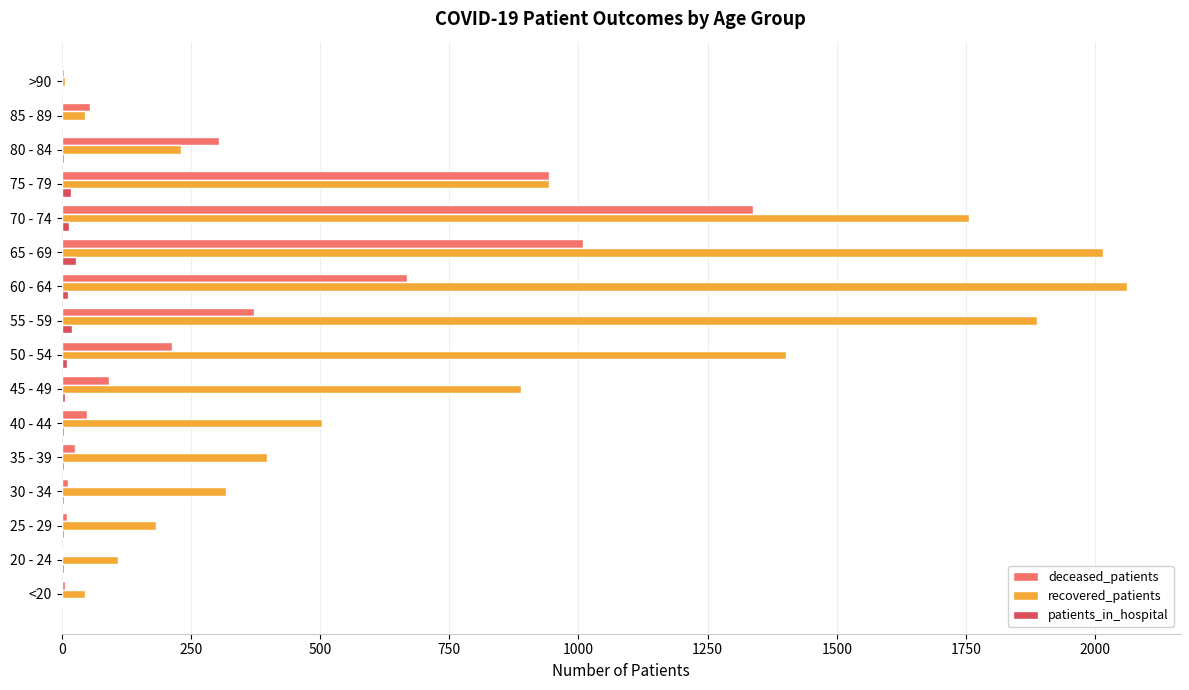

Which series changed the most between <20 and 50 - 54?

recovered_patients